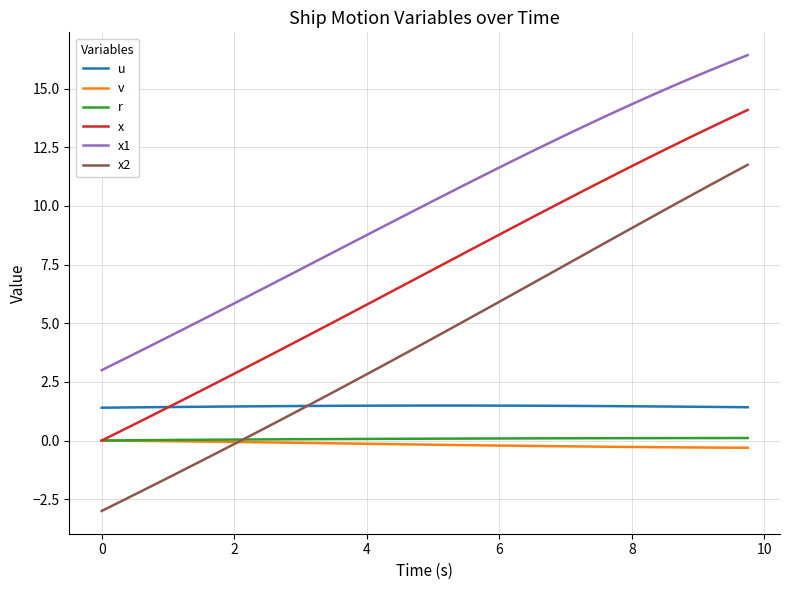

How many lines are shown in the chart?

6